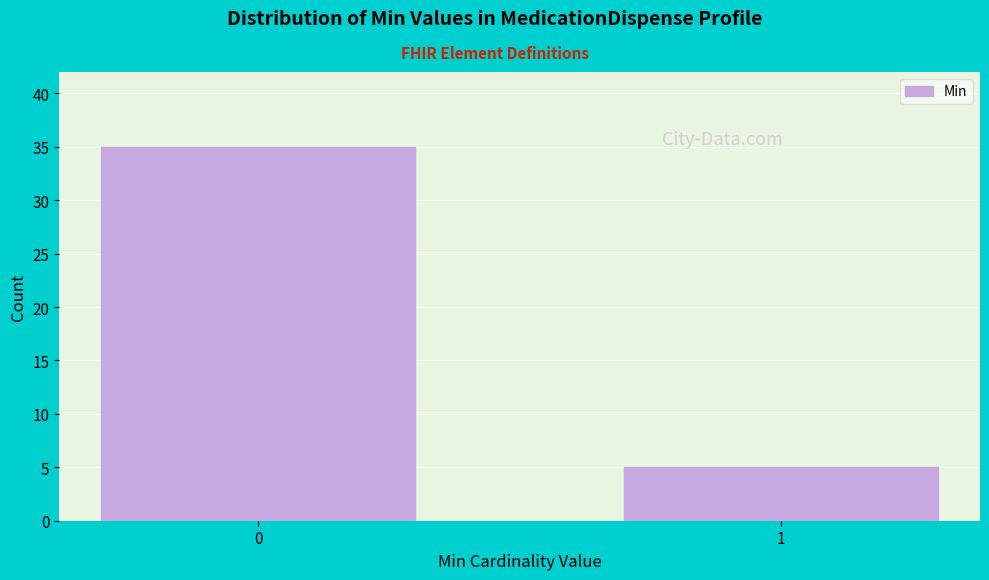

Reading left to right, list all the values displayed in this chart.

0=35	1=5